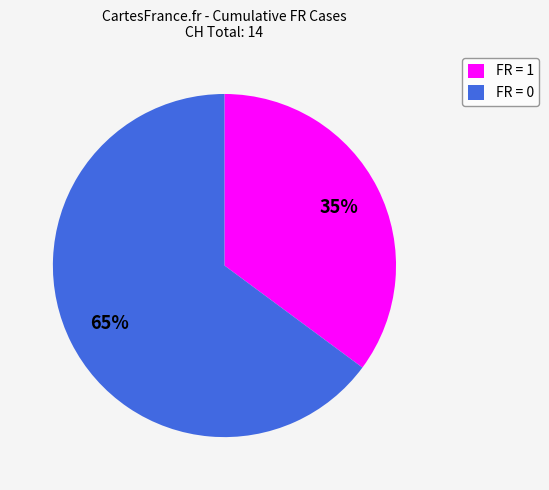

Does any single category account for the majority?

Yes